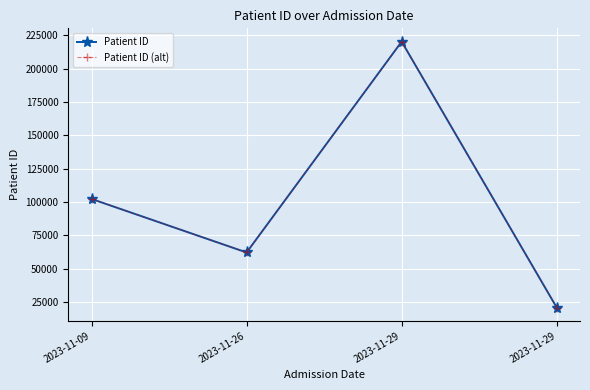

Which has a higher value, 2023-11-29 or 2023-11-09?

2023-11-29